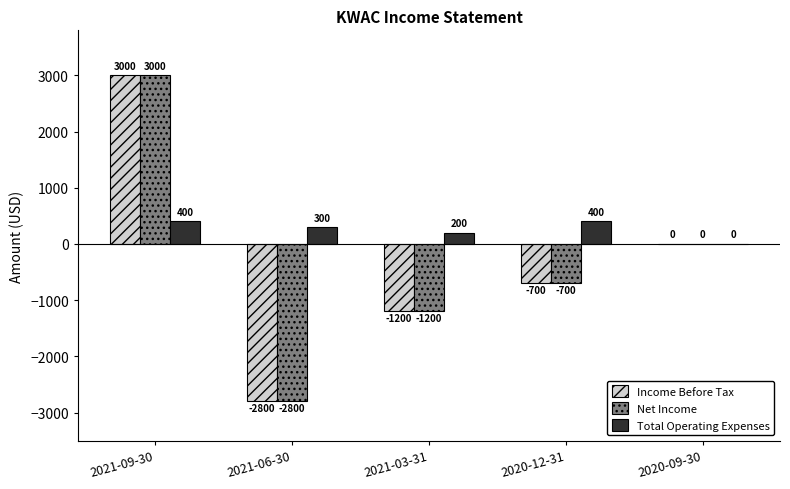

The Income Before Tax series shows 0 at 2020-09-30. True or false?

True